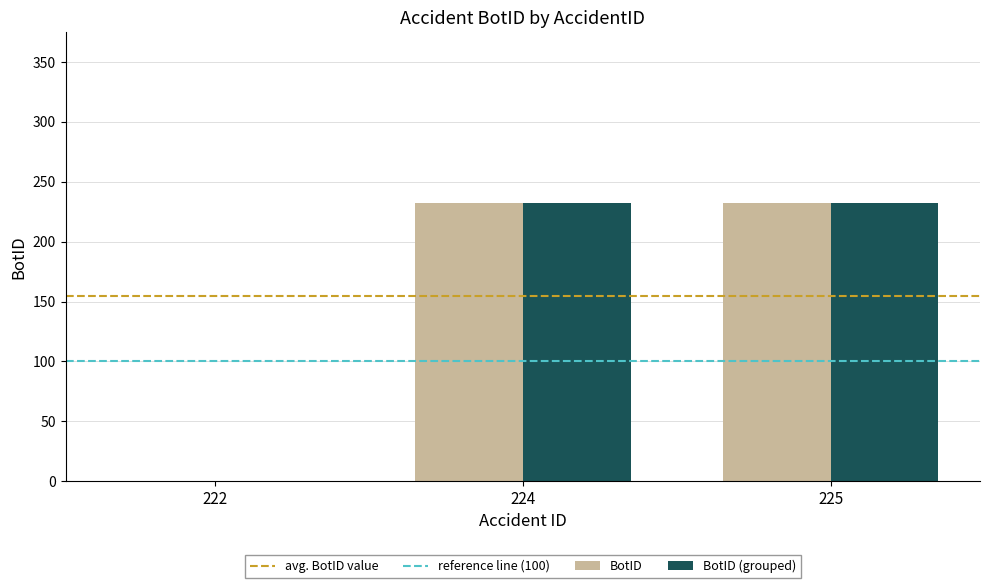

Is it true that BotID equals 308 at 225?

False